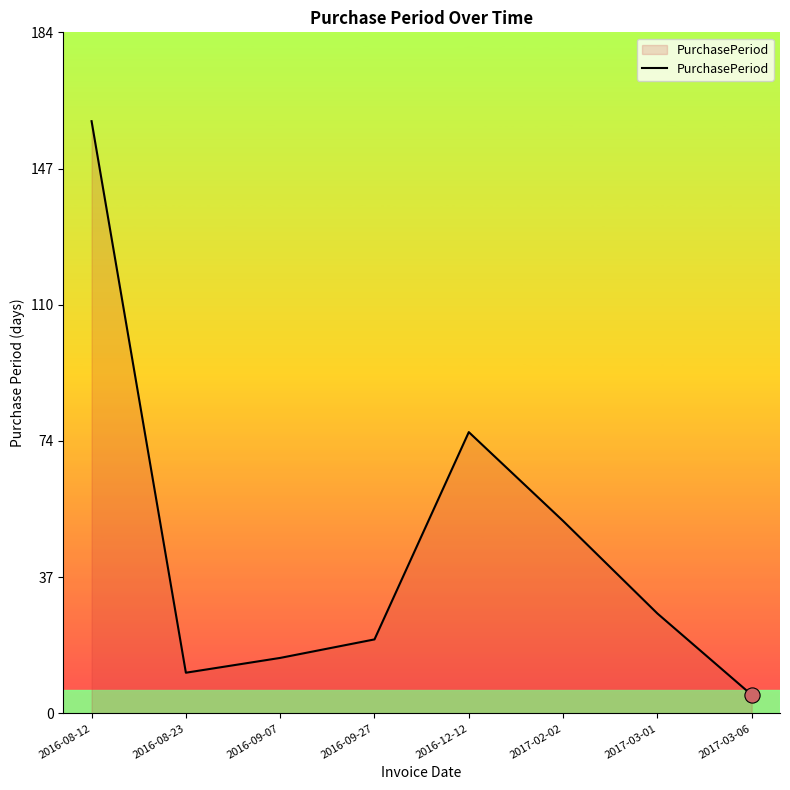

What is the ratio of the value at 2017-02-02 to the value at 2017-03-06?

10.4